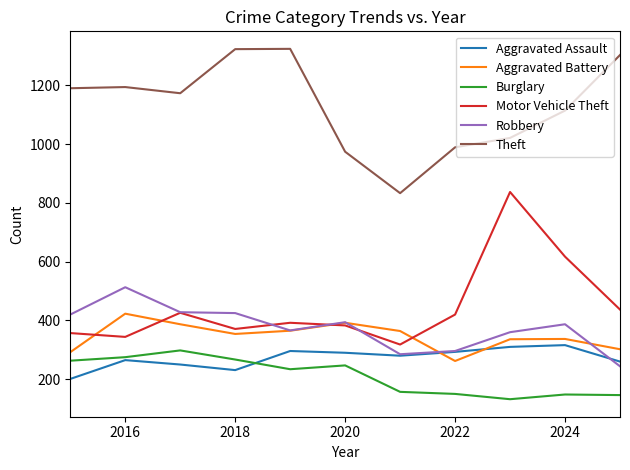

Which series has the widest spread of values?

Motor Vehicle Theft